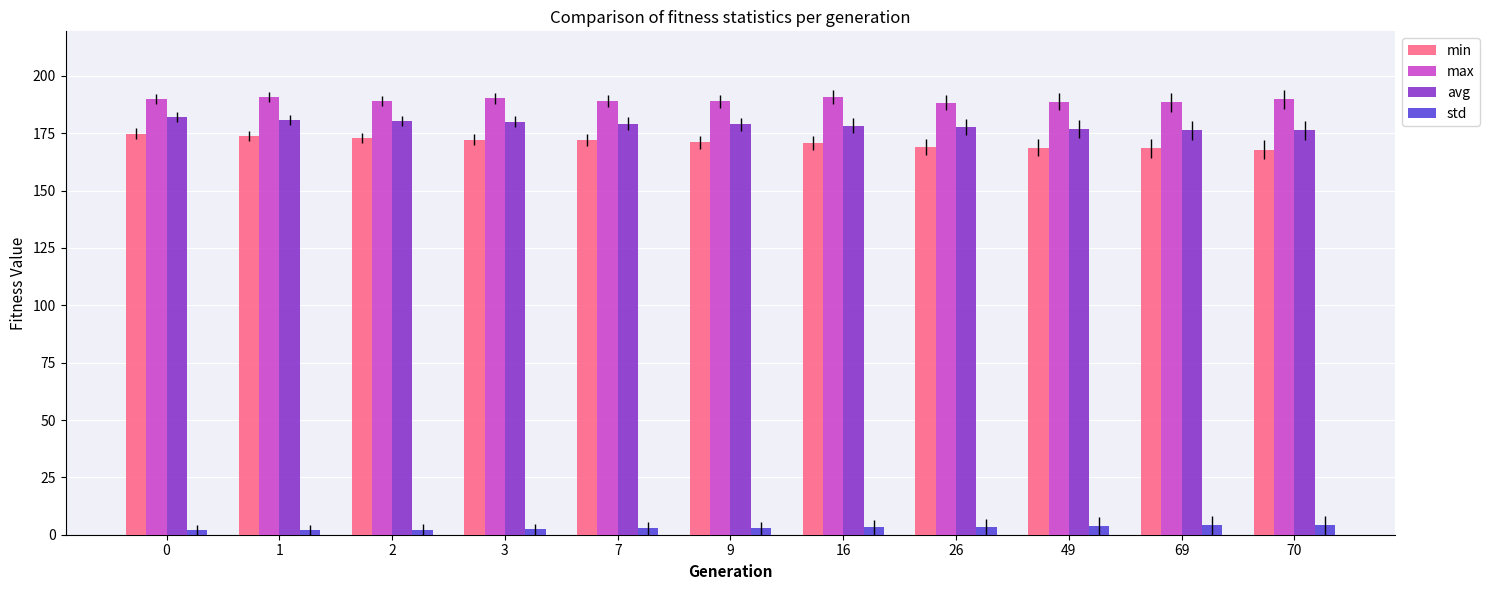

The value of avg at 69 is 176.3. True or false?

True